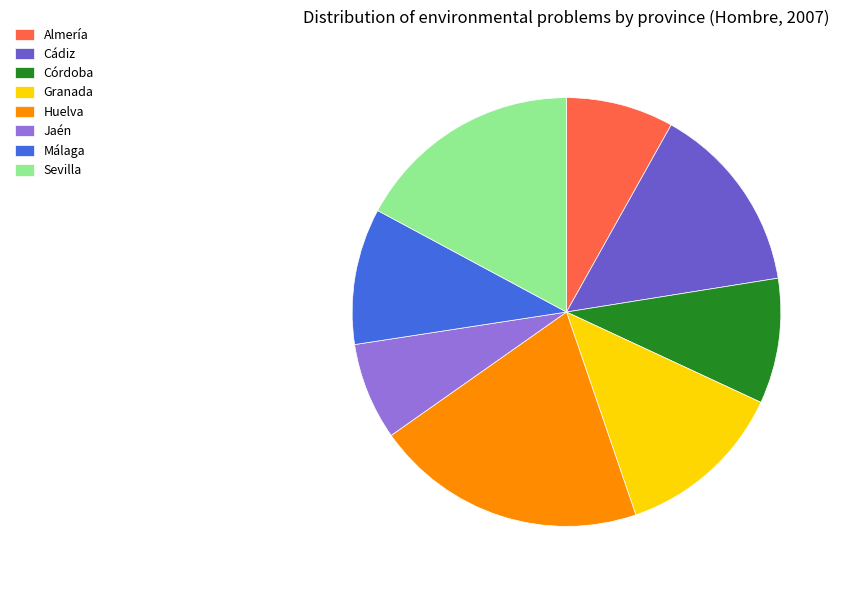

Between Málaga and Córdoba, which is larger?

Málaga